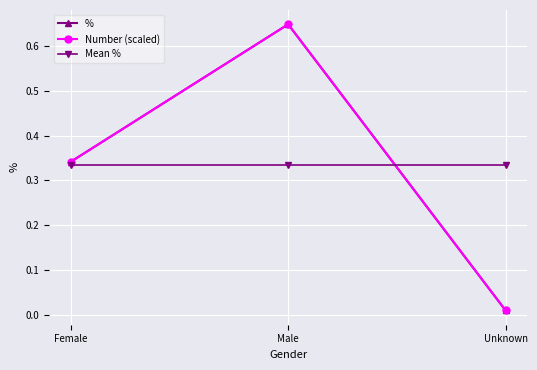

What is the label of the 1st point from the right?

Unknown